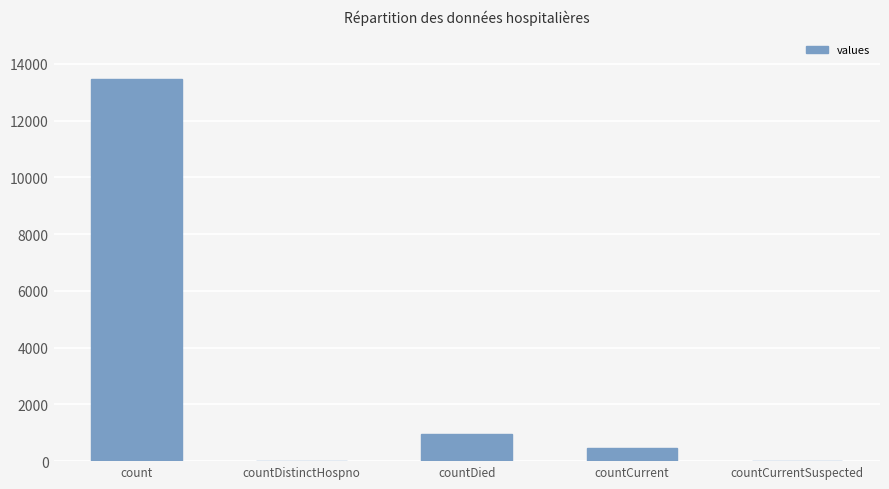

How many categories are shown in the chart?

5